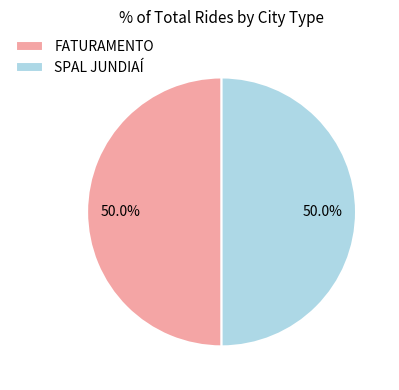

Is it true that FATURAMENTO is 50% of the pie?

True